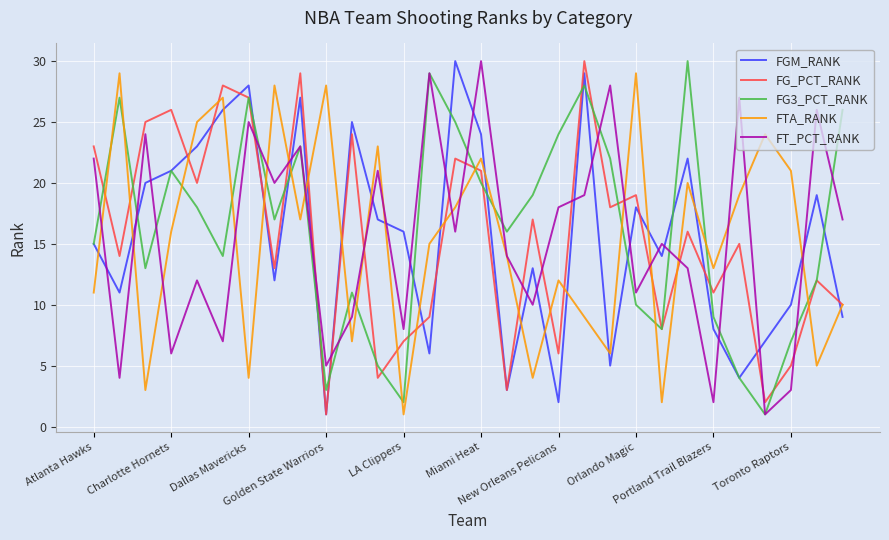

After their last crossing, which series has the higher values: FTA_RANK or FGM_RANK?

FTA_RANK